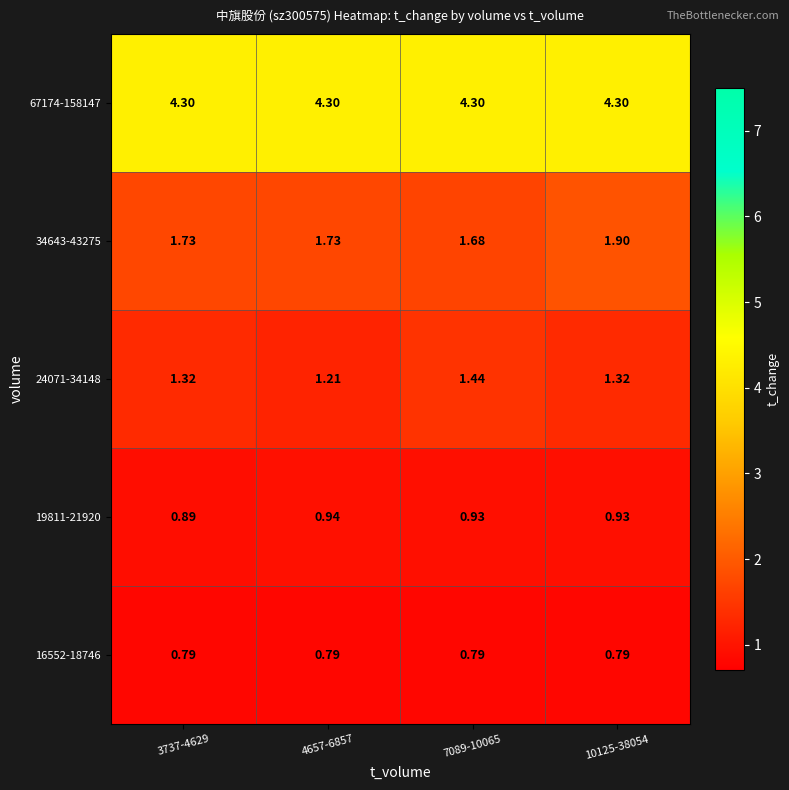

Is the value of 34643-43275 at 4657-6857 greater than the value of 16552-18746 at 7089-10065?

Yes